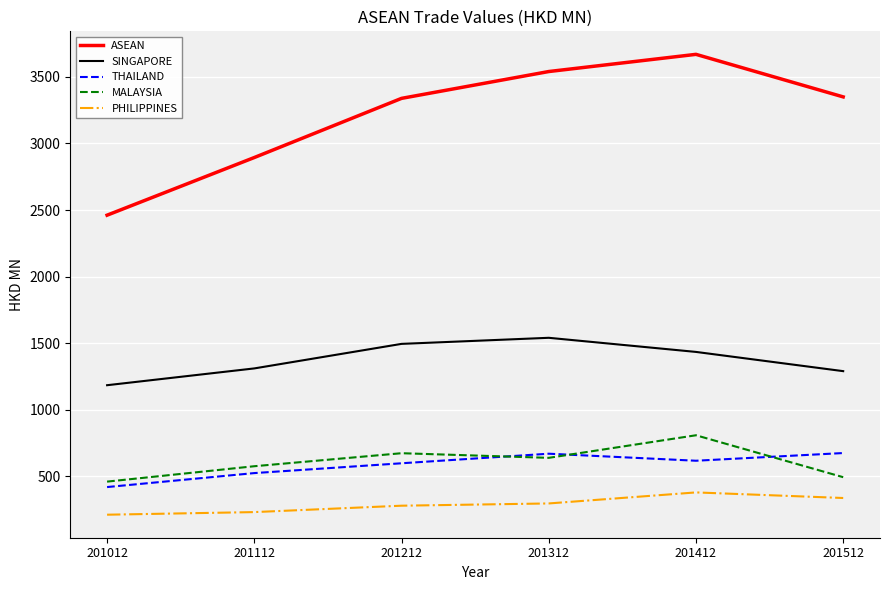

True or false: ASEAN has a value of 3539.8 at 201312.

True